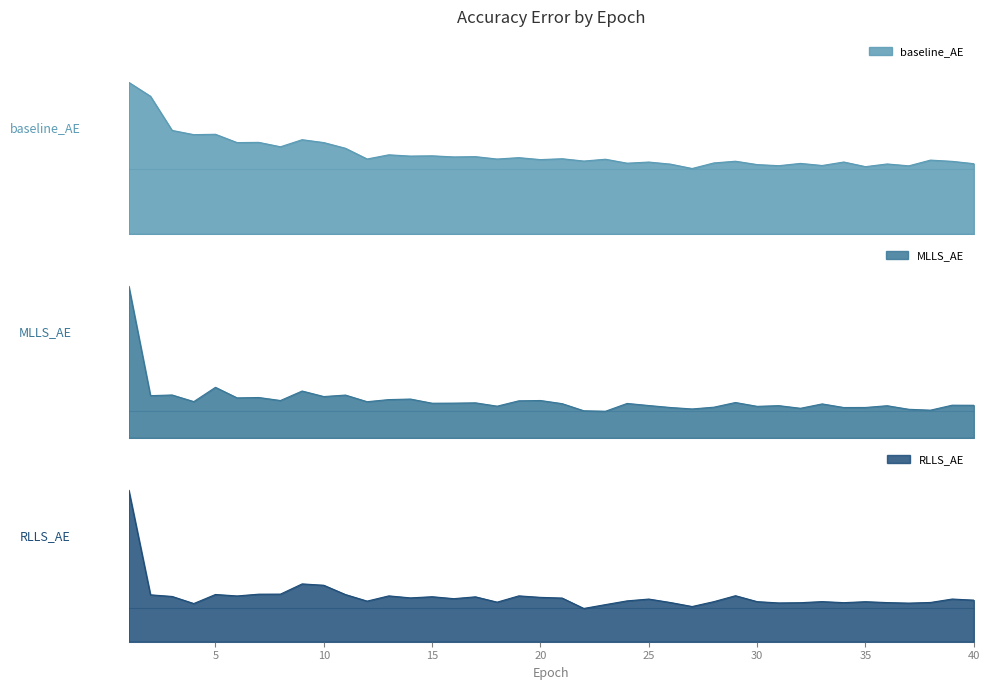

Where is MLLS_AE nearest to the value 0?

23